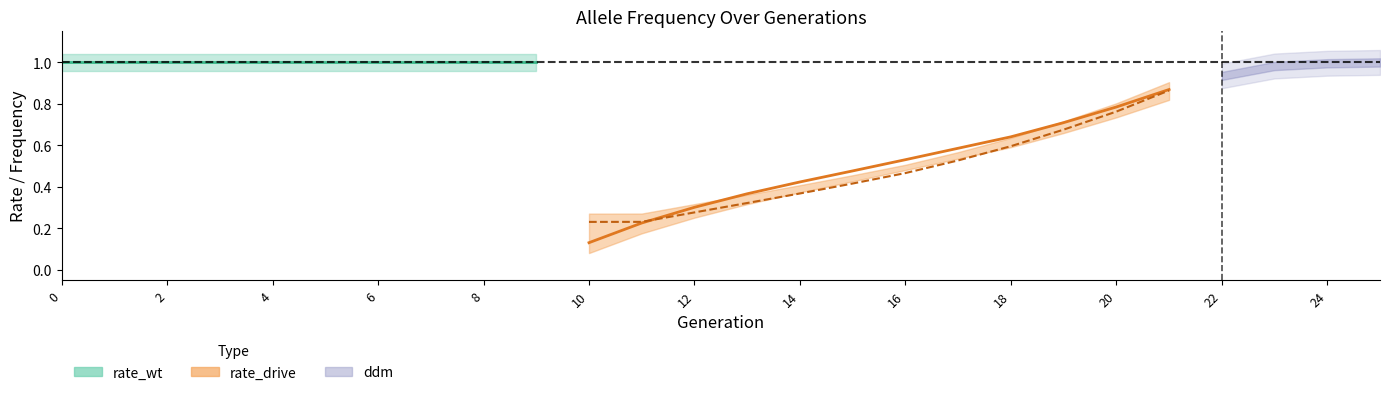

Rank the categories by rate_wt value from lowest to highest.

25, 24, 23, 22, 21, 20, 19, 18, 17, 16, 15, 14, 13, 12, 11, 10, 0, 1, 2, 3, 4, 5, 6, 7, 8, 9